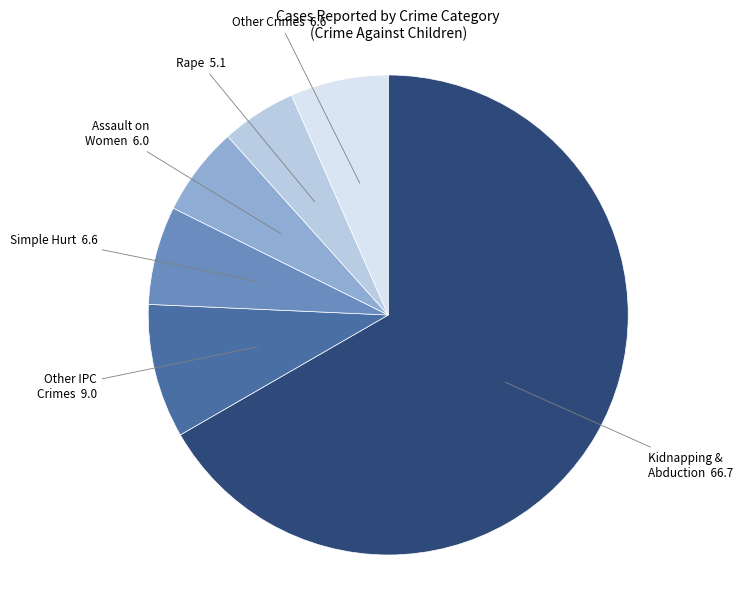

Does any single category account for the majority?

Yes